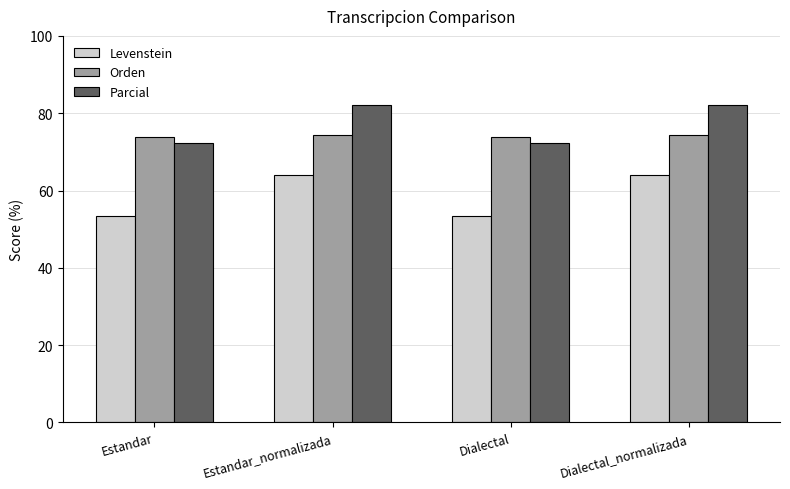

At how many categories does at least one series exceed 66?

4